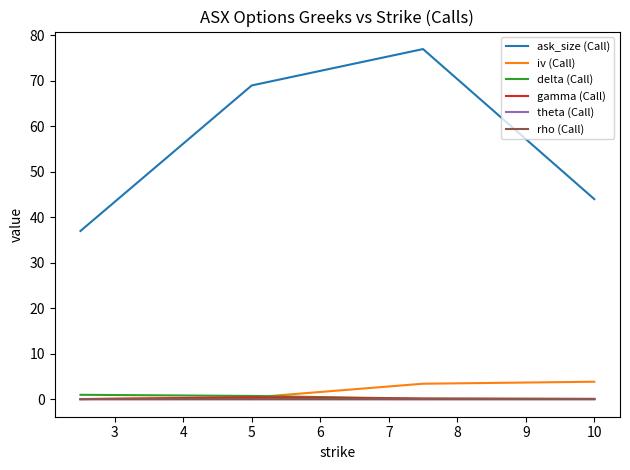

What is the maximum value shown in the chart?

77.0